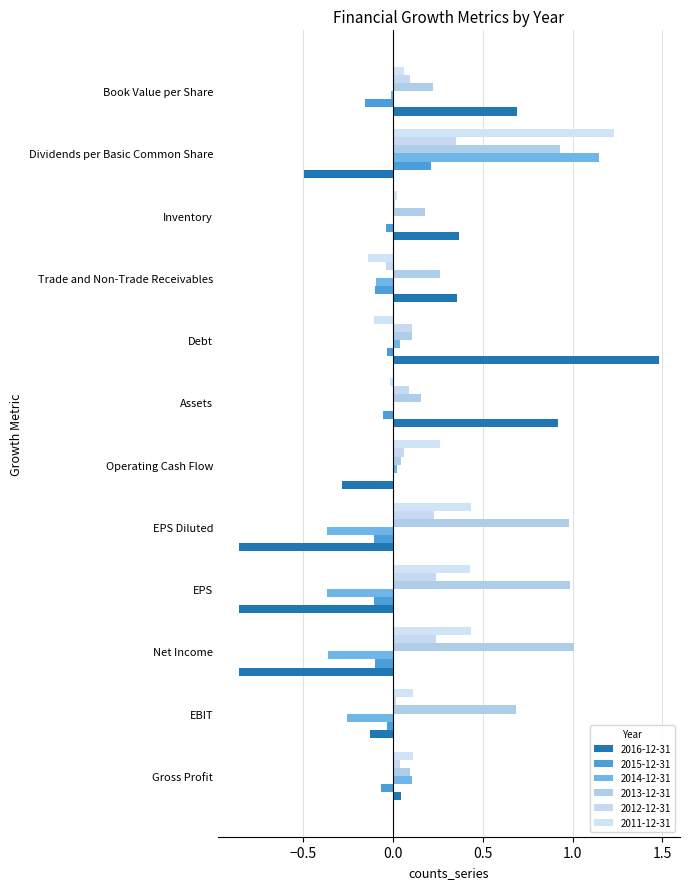

How many positive values does the 2016-12-31 series have?

6